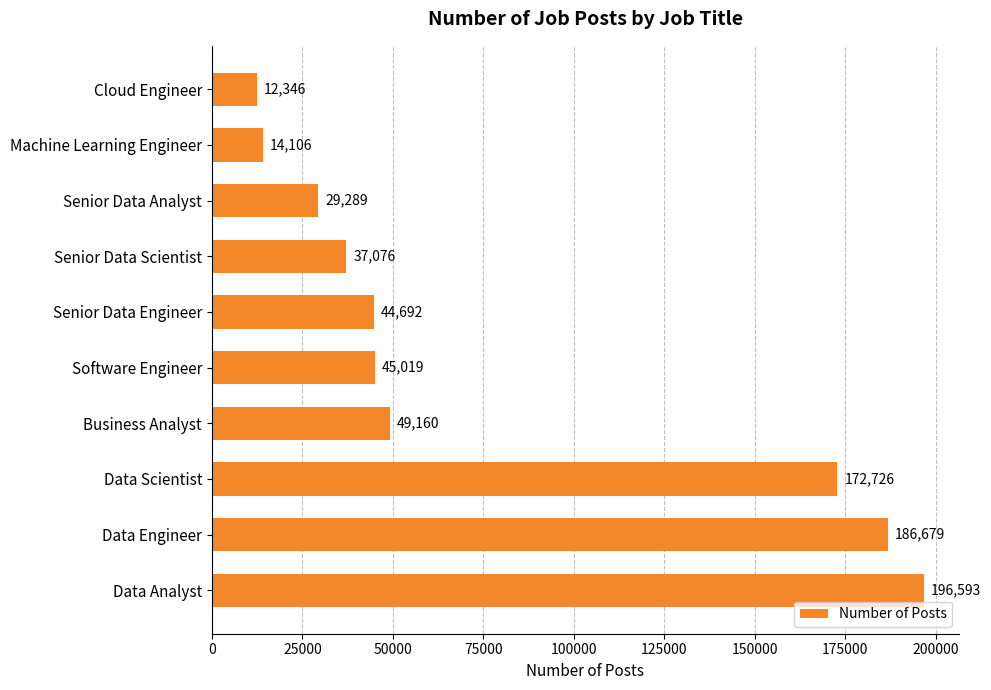

Which has a higher value, Business Analyst or Software Engineer?

Business Analyst